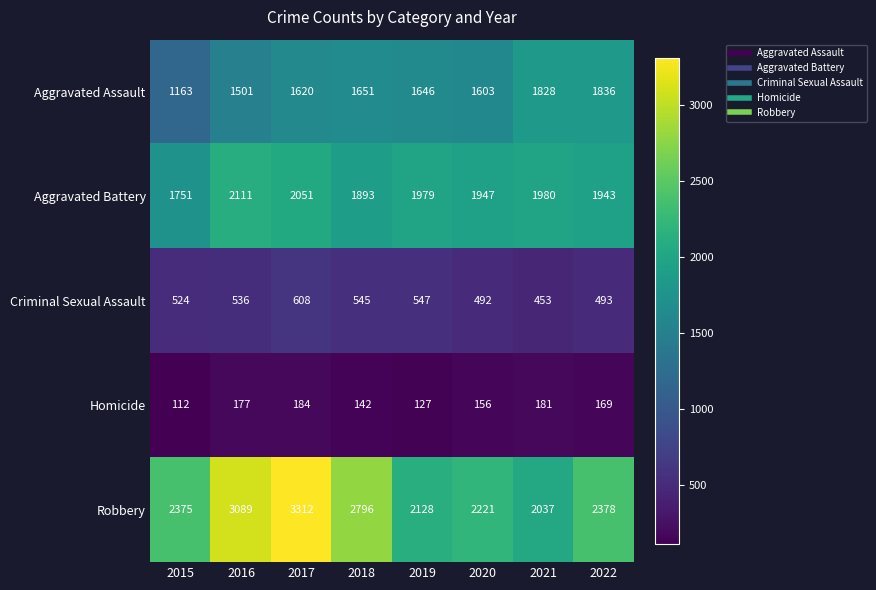

Is it true that Aggravated Battery equals 1893 at 2018?

True